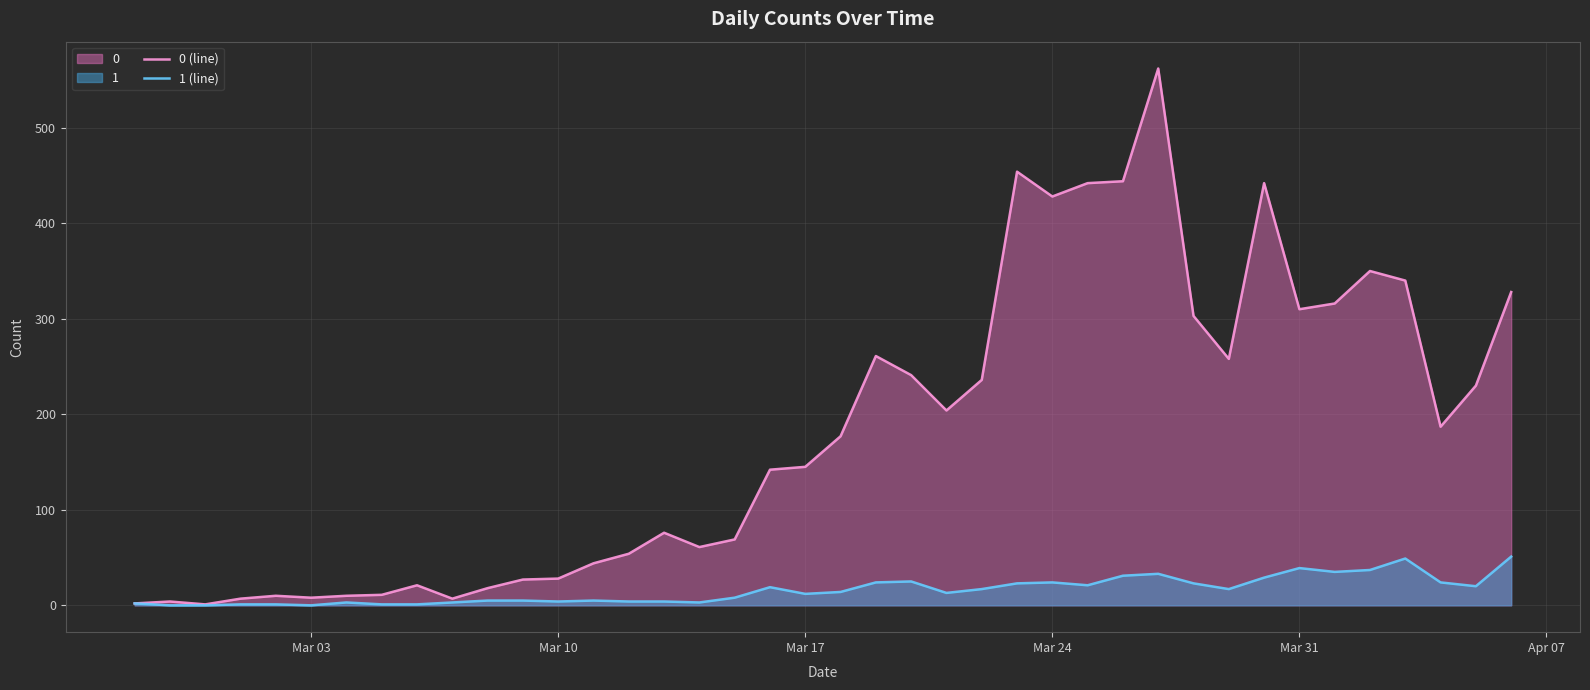

List the series in order of their peak value, highest first.

0 (line), 1 (line)